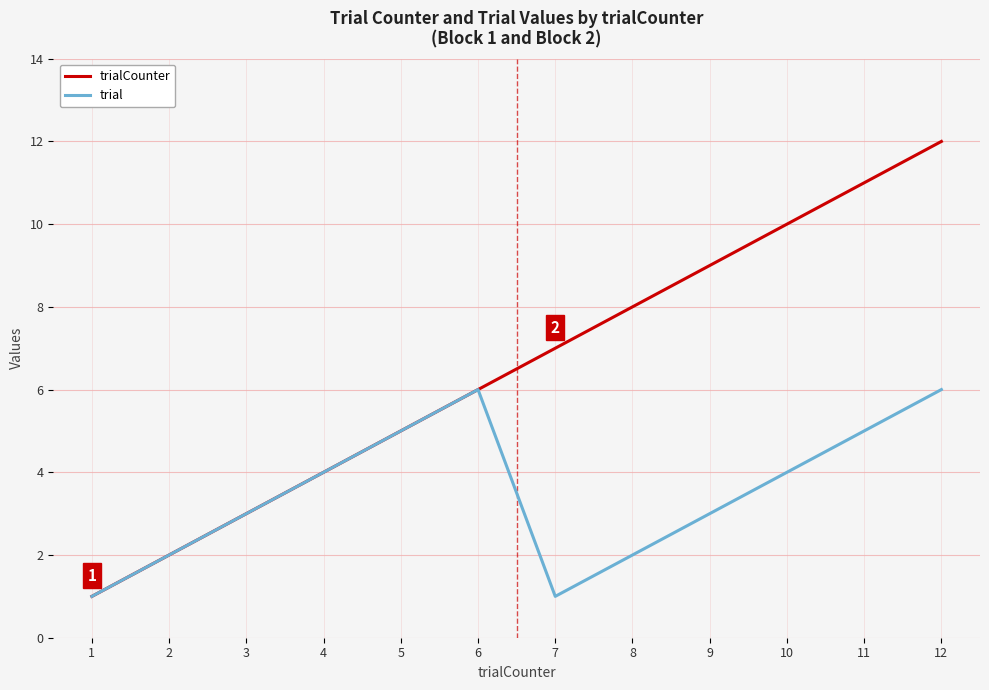

What are all the series names shown in the legend?

trialCounter, trial